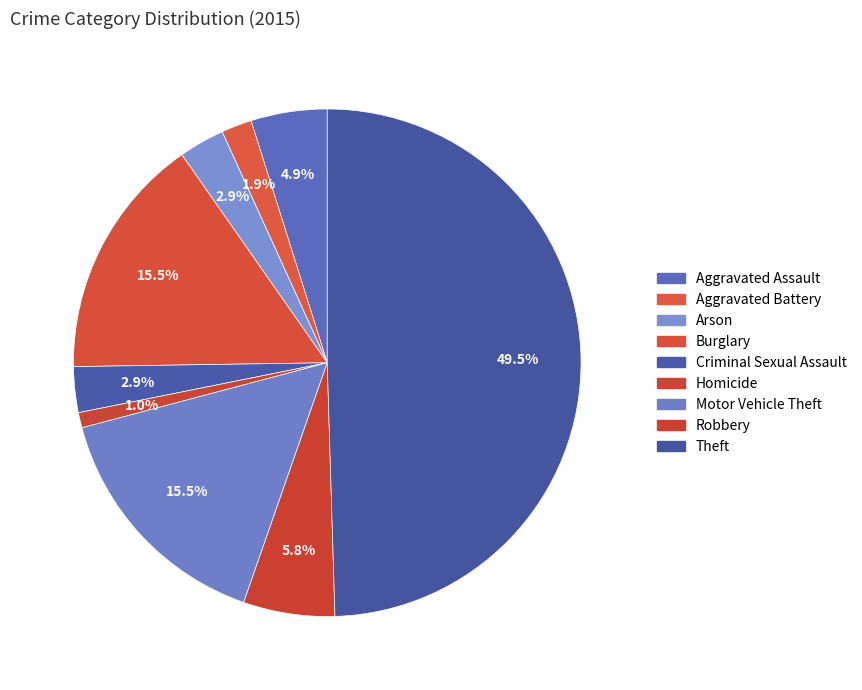

What percentage is the Aggravated Assault slice, to the nearest percent?

5%